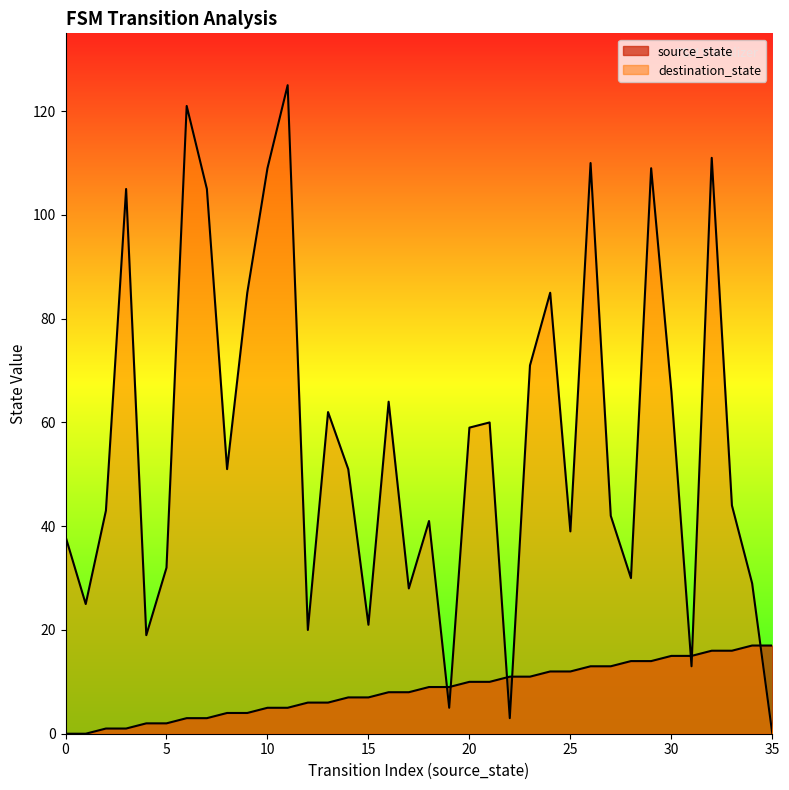

Rank the series at 34 from highest to lowest value.

destination_state, source_state